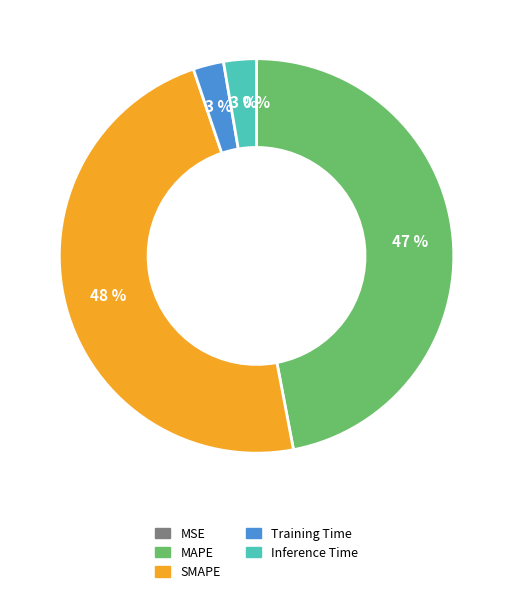

To the nearest percent, what is the average slice percentage?

20%